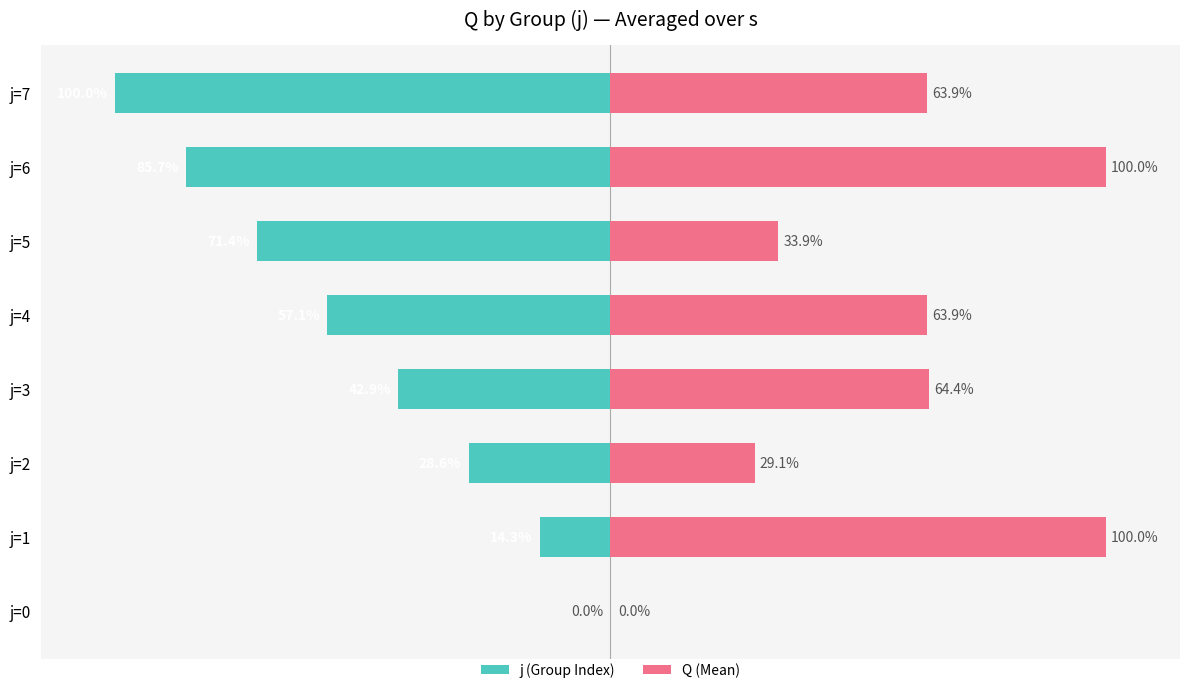

What is the value of the j (Group Index) bar at the 8th from the left?

-100.0